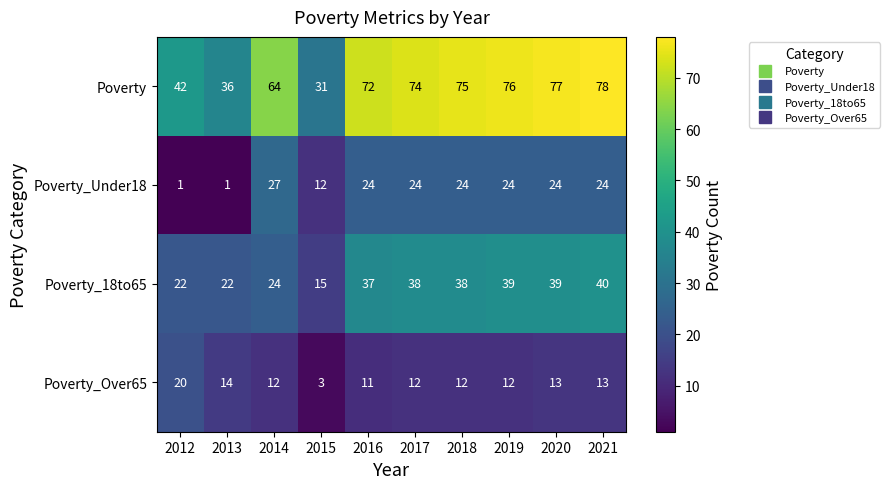

What is the maximum value shown in the chart?

78